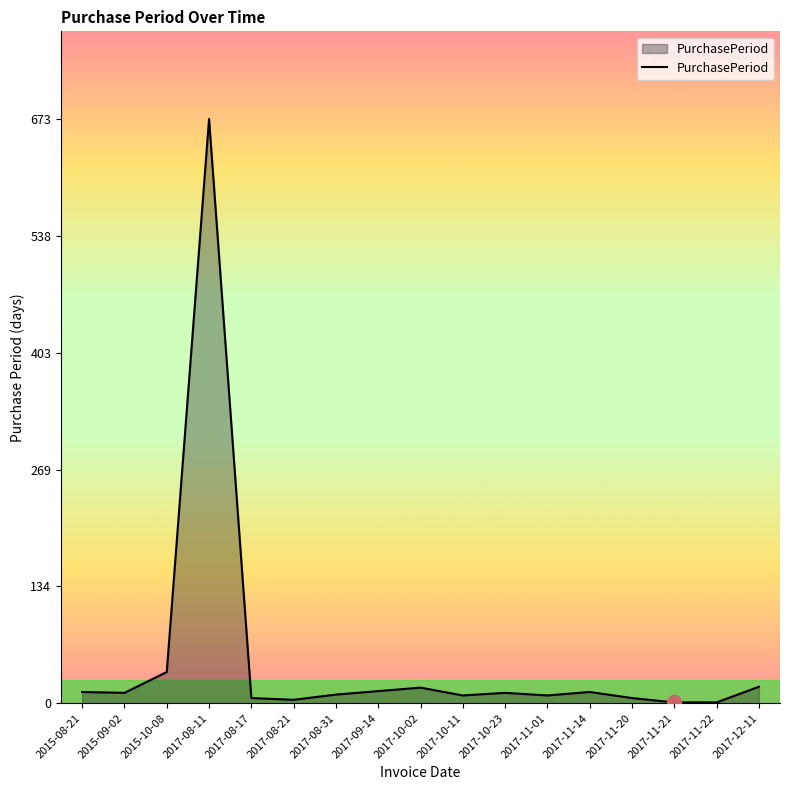

Which category has the highest value across all series?

2017-08-11